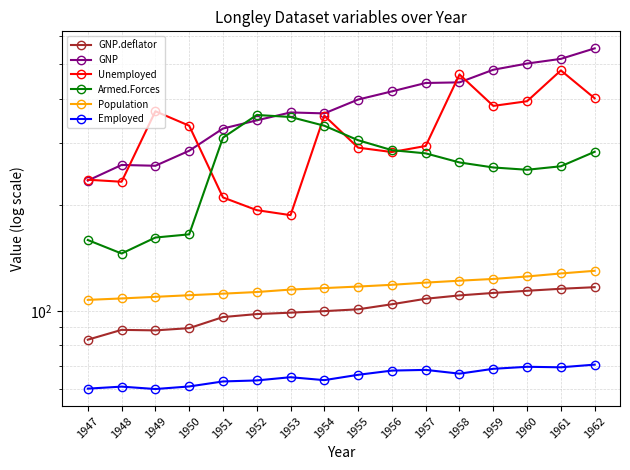

Rank the series by their maximum value, from highest to lowest.

GNP, Unemployed, Armed.Forces, Population, GNP.deflator, Employed